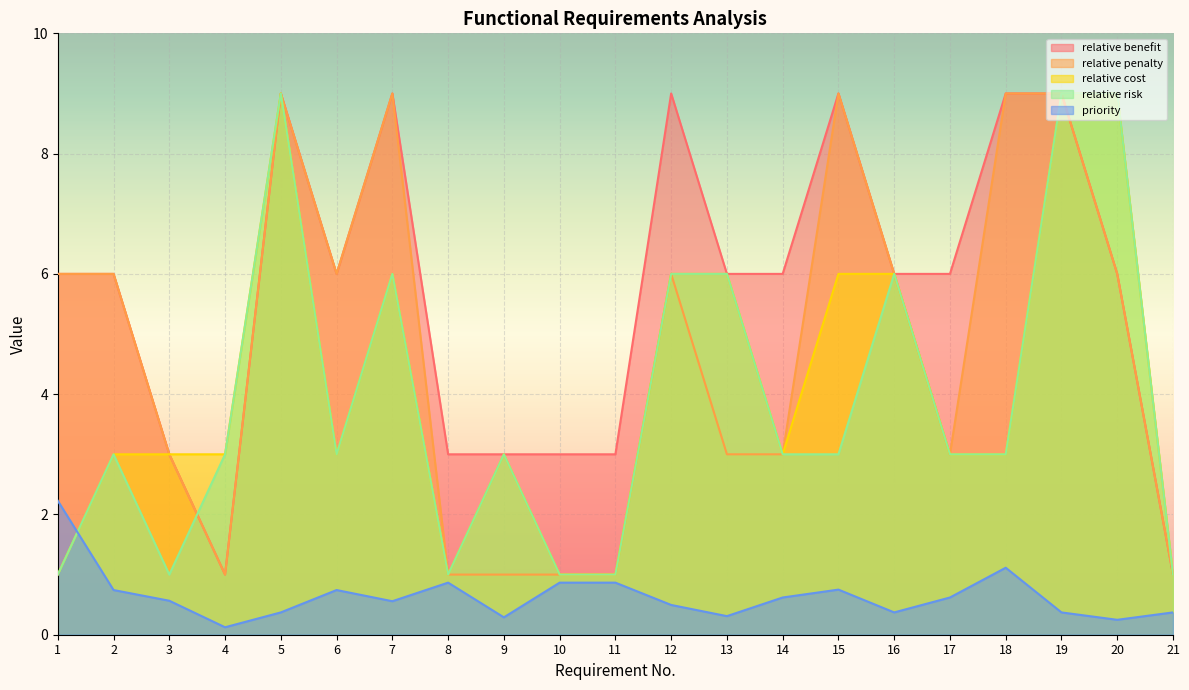

What is the minimum value for relative risk?

1.0